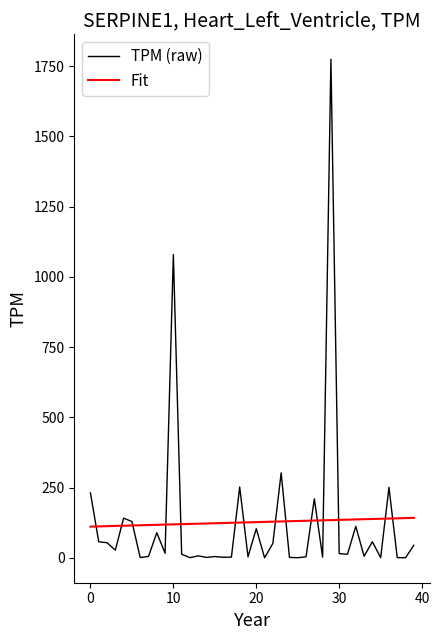

After their last crossing, which series has the higher values: Fit or TPM (raw)?

Fit